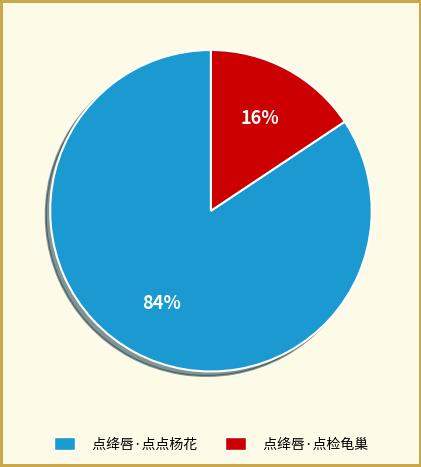

Is the sum of 点绛唇·点点杨花 and 点绛唇·点检龟巢 greater than half?

Yes